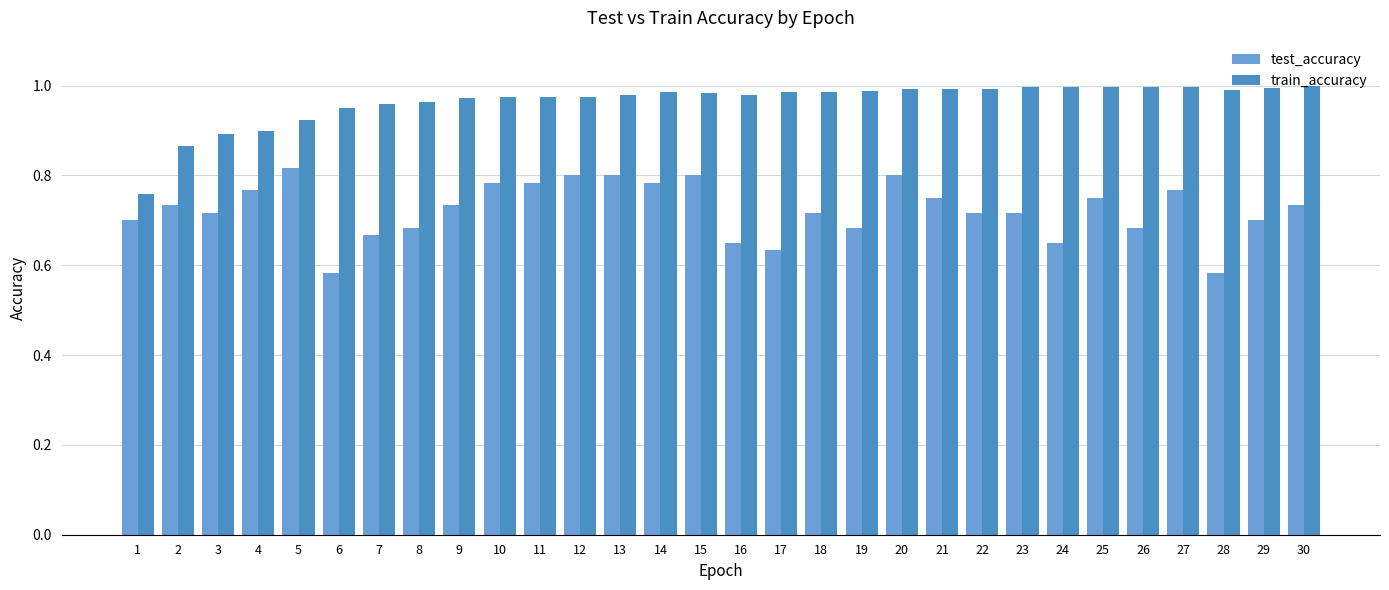

Rank the series by their average value, from highest to lowest.

train_accuracy, test_accuracy